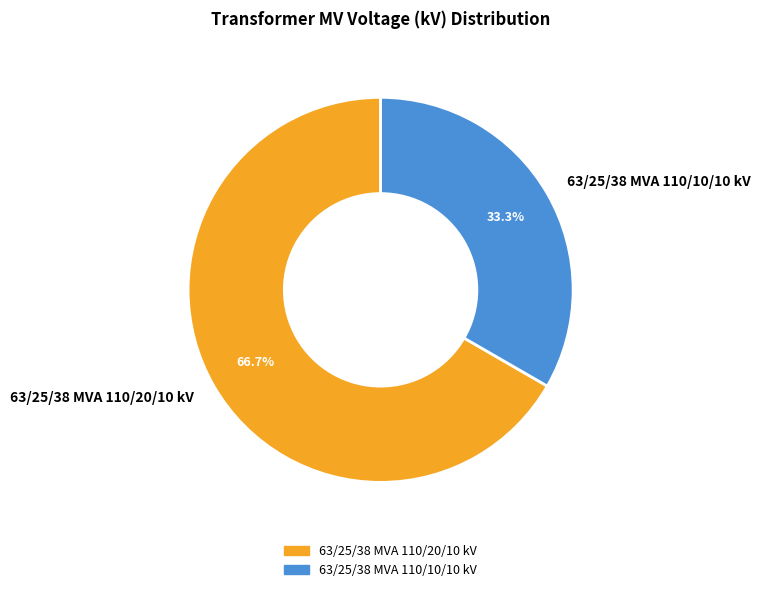

To the nearest percent, what portion does 63/25/38 MVA 110/20/10 kV represent?

67%